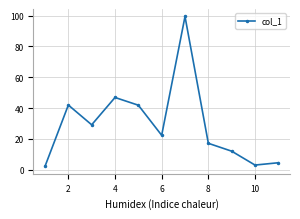

What is the value of the 5th point from the left?

41.9